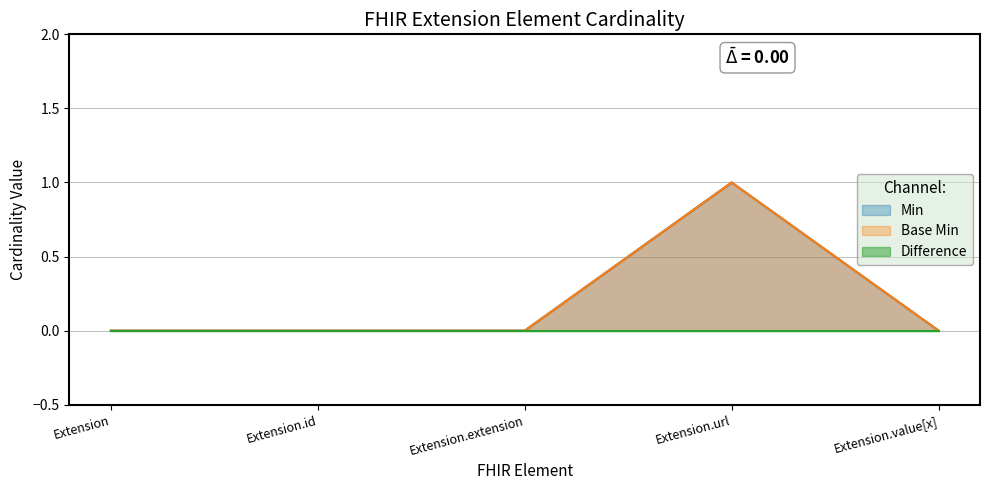

How many values in the Min series exceed 0?

1